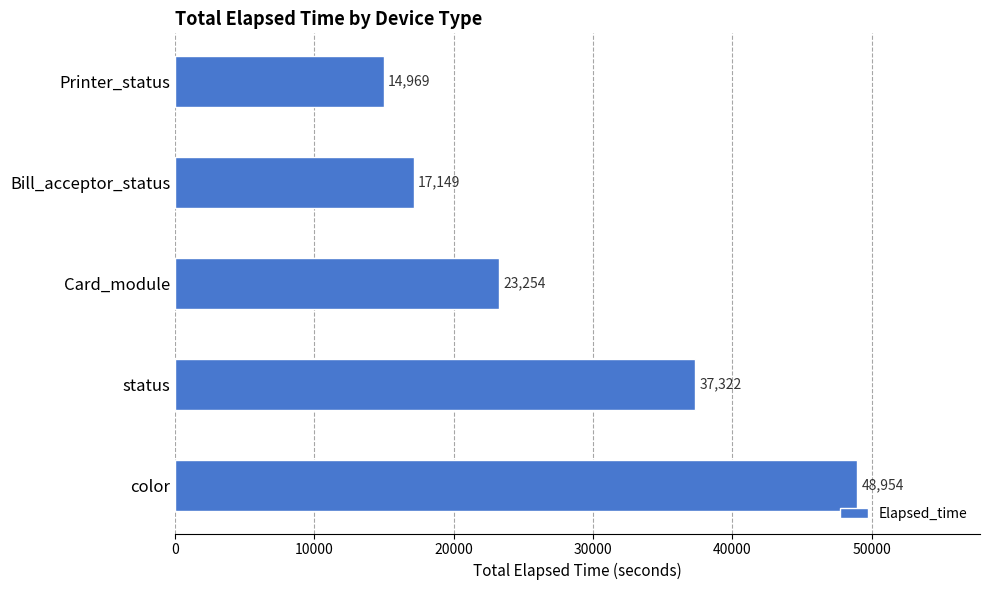

The chart shows a value of 37322 at status. True or false?

True